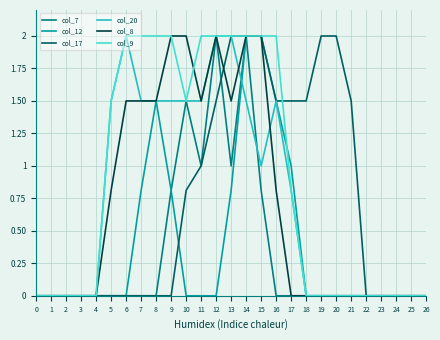

What is the maximum value for col_8?

2.0